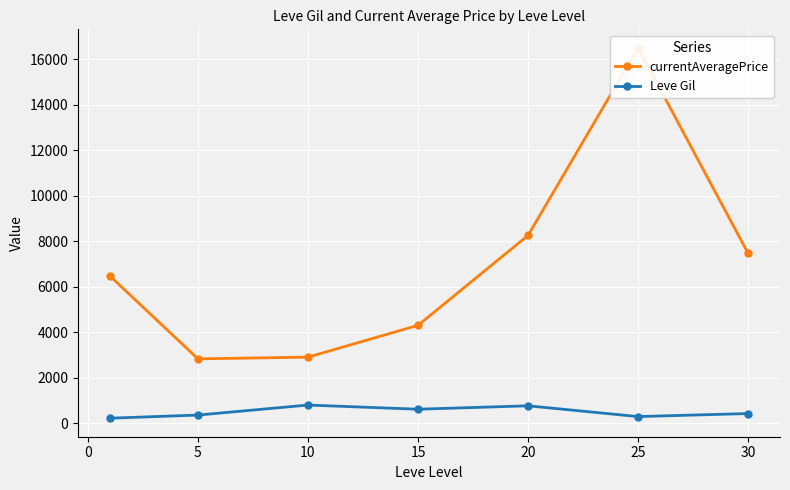

True or false: Leve Gil has more than 2 interior local peaks.

False